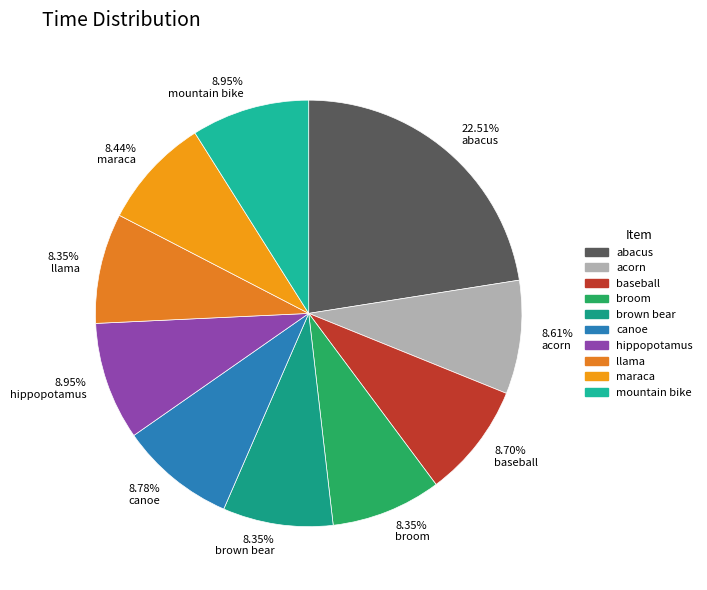

True or false: mountain bike accounts for 9% of the total.

True